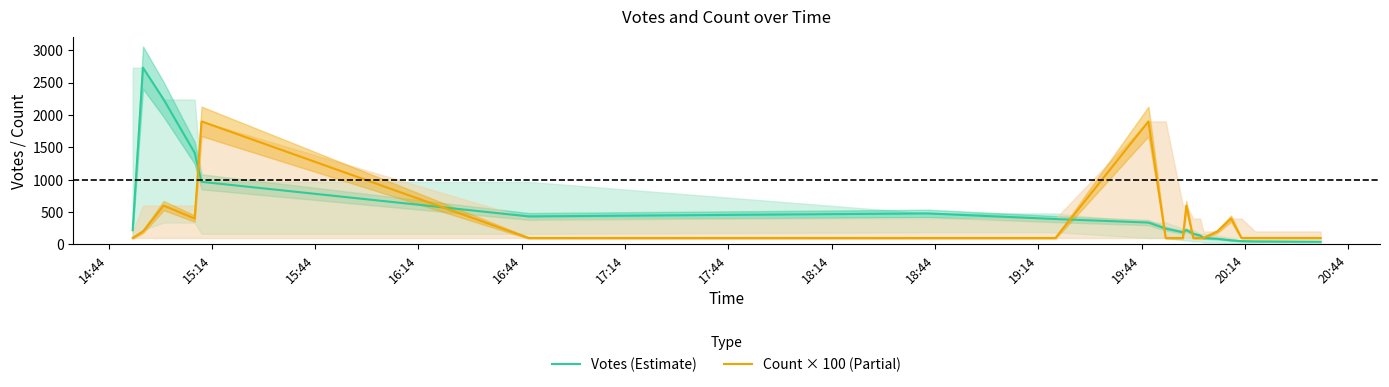

True or false: Votes (Estimate) has more than 2 interior local peaks.

True